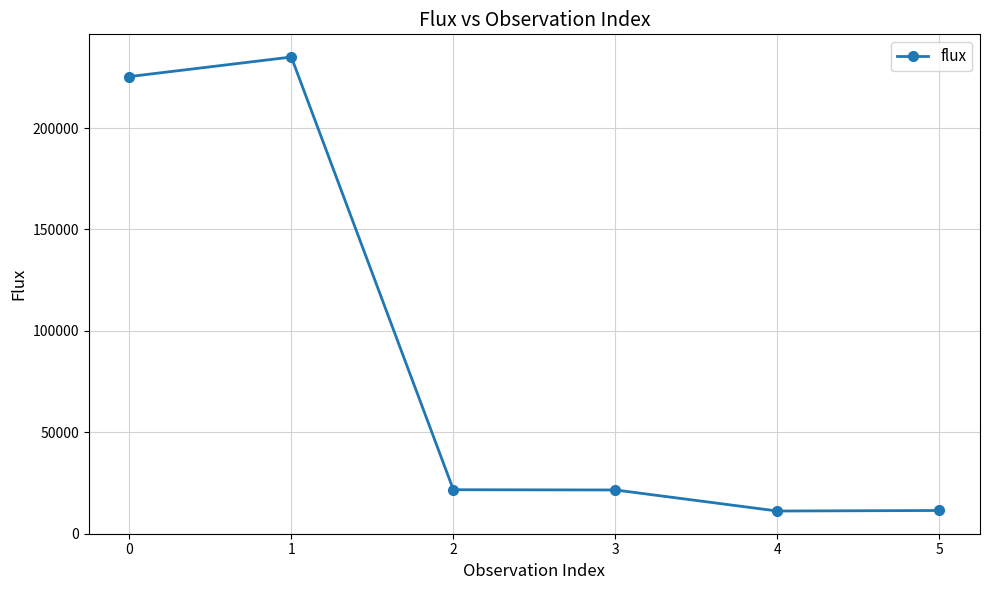

What is the change in value from 1 to 4?

-223960.4